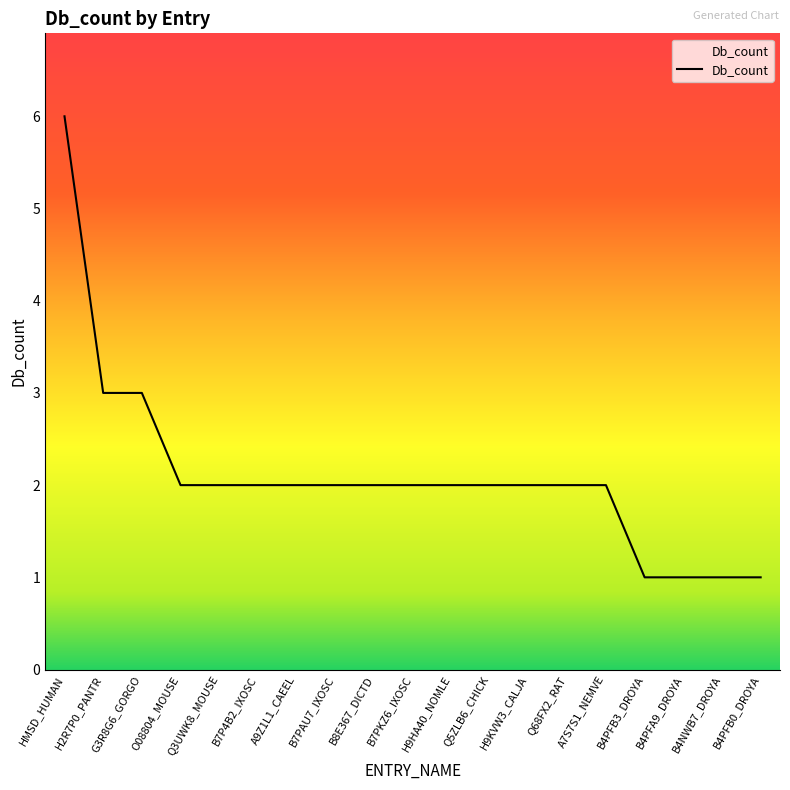

Which category has the highest value across all series?

HMSD_HUMAN